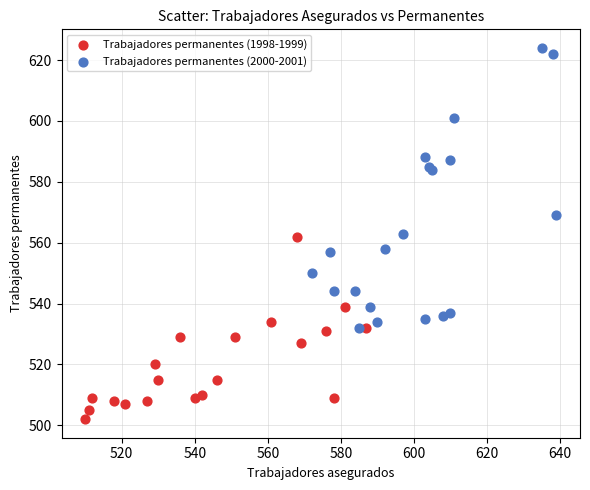

Which series contains the highest Y value?

Trabajadores permanentes (2000-2001)